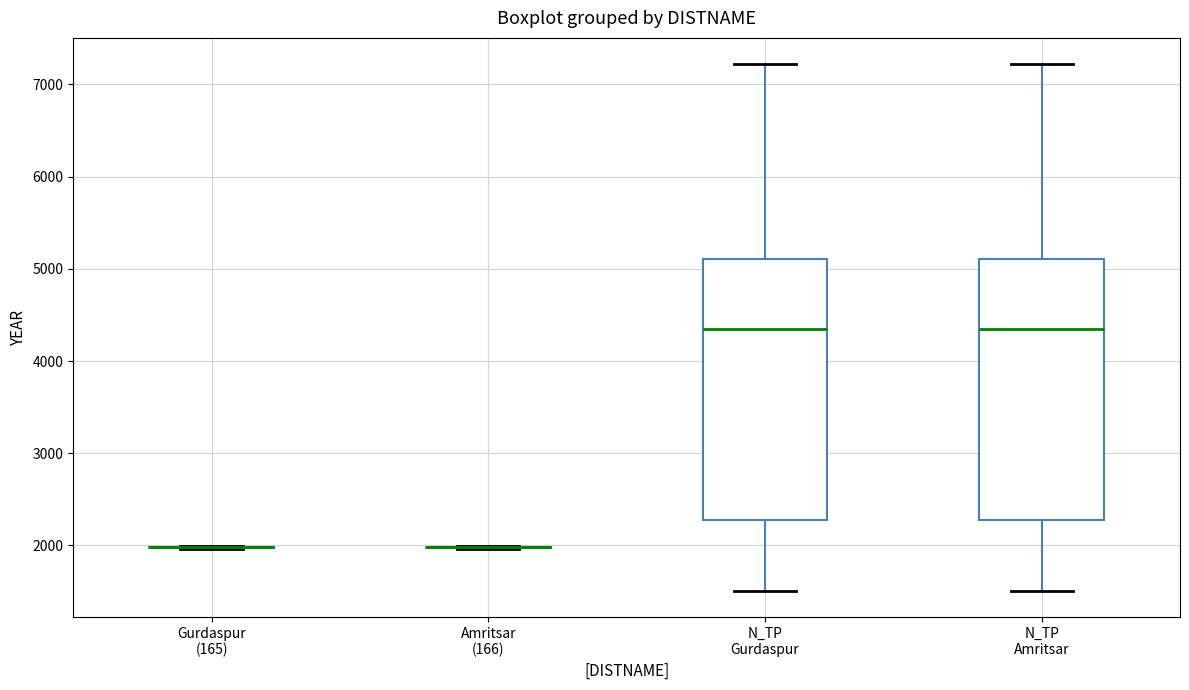

Reading left to right, transcribe this box plot: for each box, give where its median line is, the range the box spans, and where its two whiskers end, as read against the y-axis. The values are not printed on the chart, so give them approximately, as read against the axis.

Gurdaspur (165): box collapsed to a line at 2000, whiskers 2000 to 2000
Amritsar (166): box collapsed to a line at 2000, whiskers 2000 to 2000
N_TP Gurdaspur: median 4400, box 2300 to 5100, whiskers 1500 to 7200
N_TP Amritsar: median 4400, box 2300 to 5100, whiskers 1500 to 7200